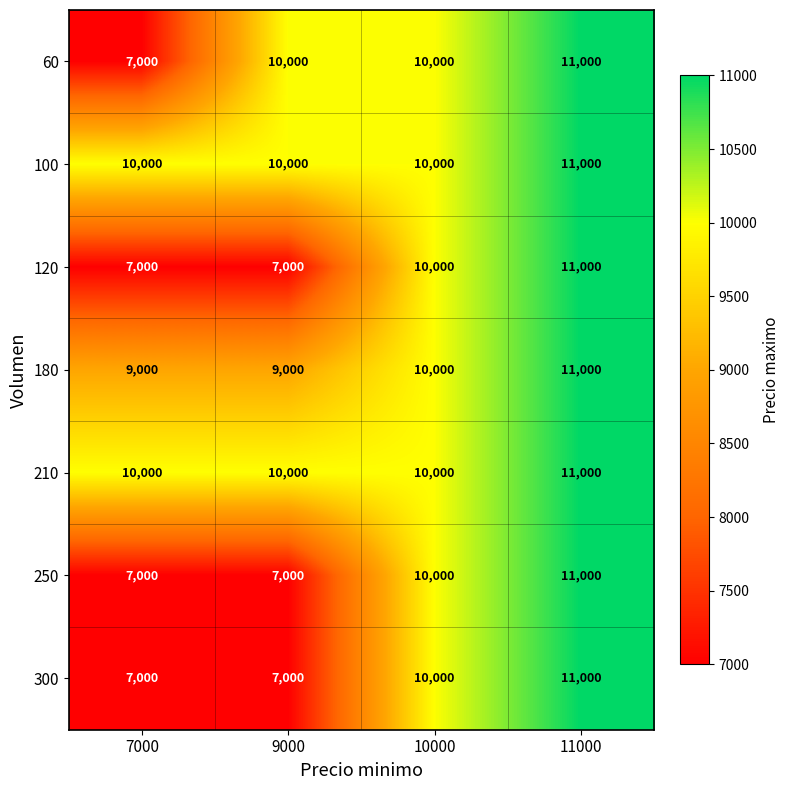

What is the maximum value for 120?

11000